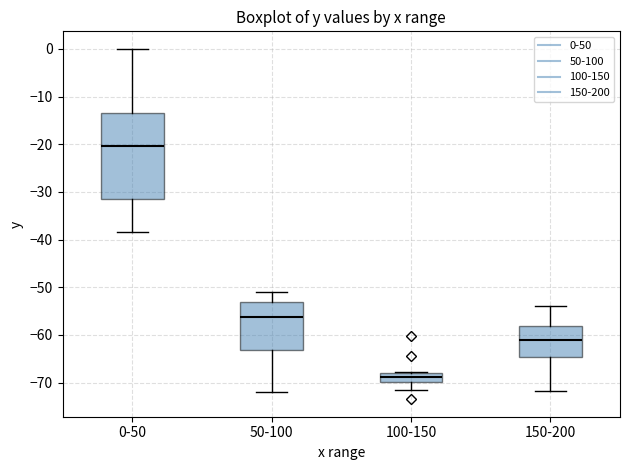

Reading left to right, transcribe this box plot: for each box, give where its median line is, the range the box spans, and where its two whiskers end, as read against the y-axis. The values are not printed on the chart, so give them approximately, as read against the axis.

0-50: median -20, box -31 to -13, whiskers -38 to 0
50-100: median -56, box -63 to -53, whiskers -72 to -51
100-150: median -69, box -70 to -68, whiskers -71 to -68
150-200: median -61, box -65 to -58, whiskers -72 to -54